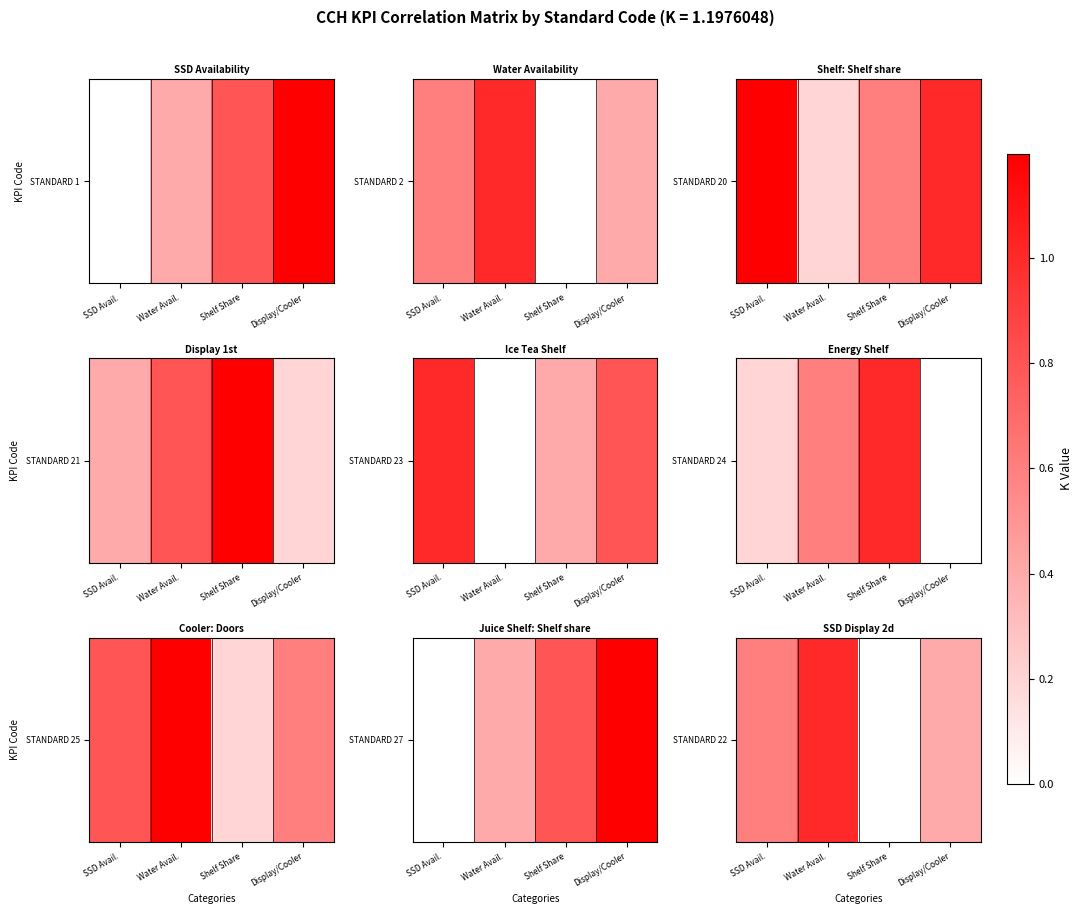

The value at Shelf Share is 0.0. True or false?

True